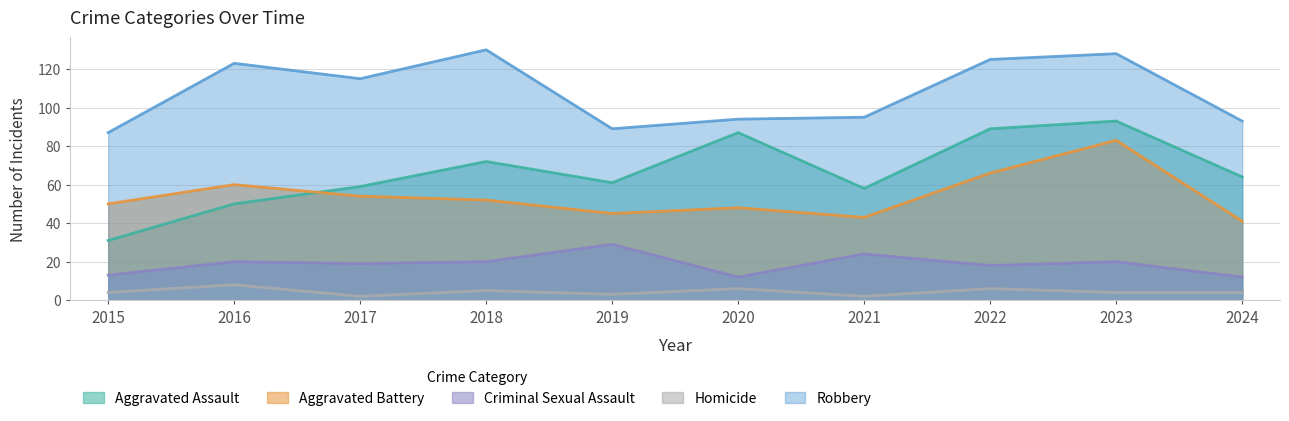

Reading left to right, list all the values displayed in this chart.

Aggravated Assault: 31	50	59	72	61	87	58	89	93	64
Aggravated Battery: 50	60	54	52	45	48	43	66	83	41
Criminal Sexual Assault: 13	20	19	20	29	12	24	18	20	12
Homicide: 4	8	2	5	3	6	2	6	4	4
Robbery: 87	123	115	130	89	94	95	125	128	93